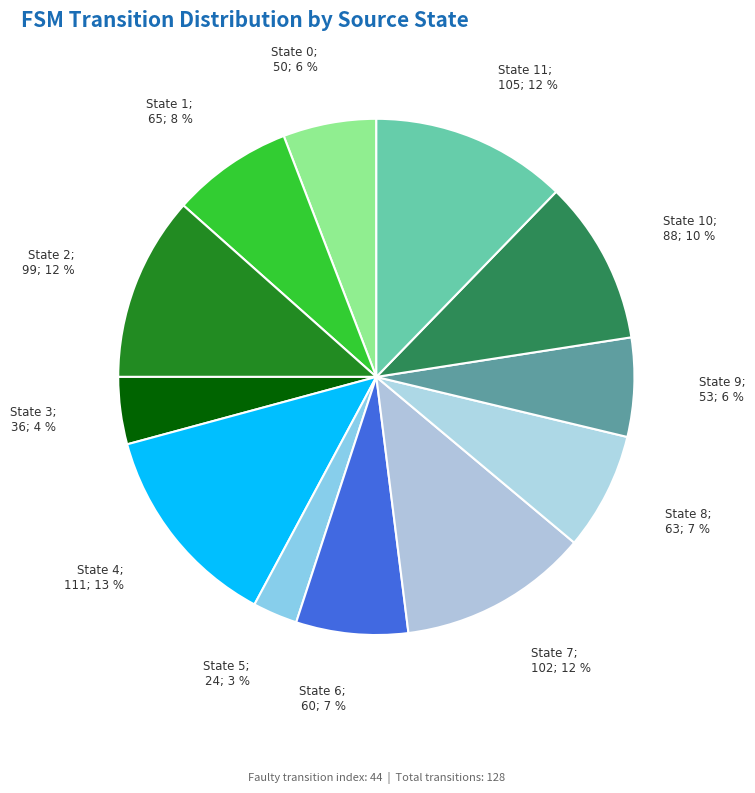

Count the number of slices in the pie.

12